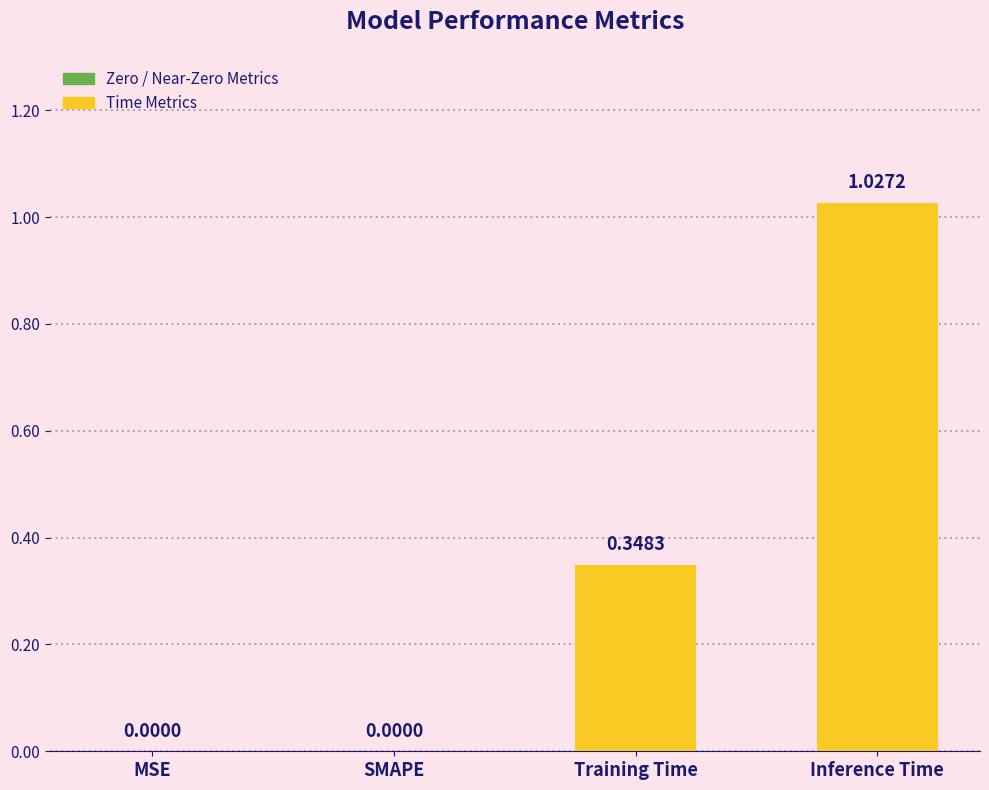

Count the number of values greater than 0.

2